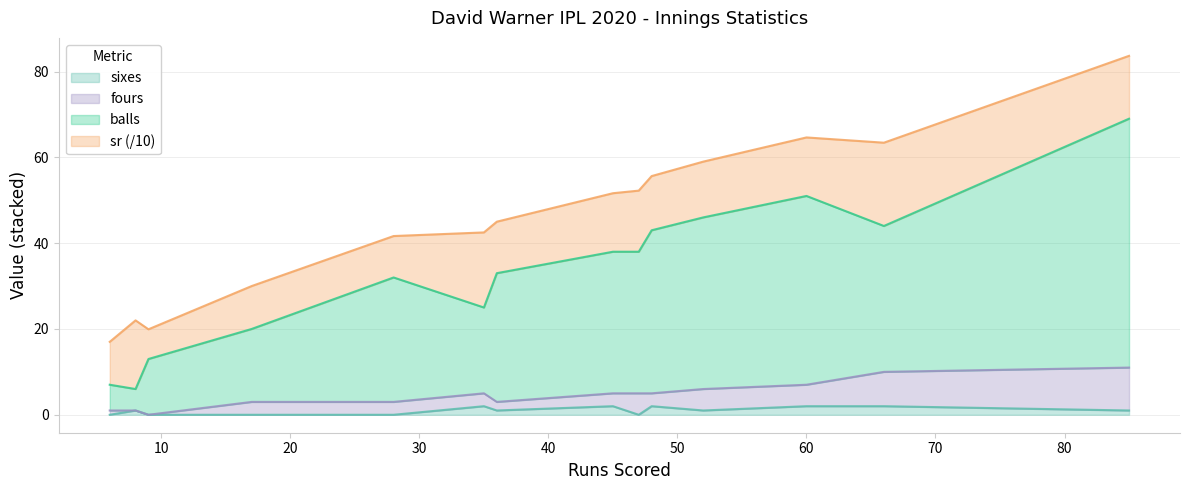

At which category does balls reach its first local valley?

8